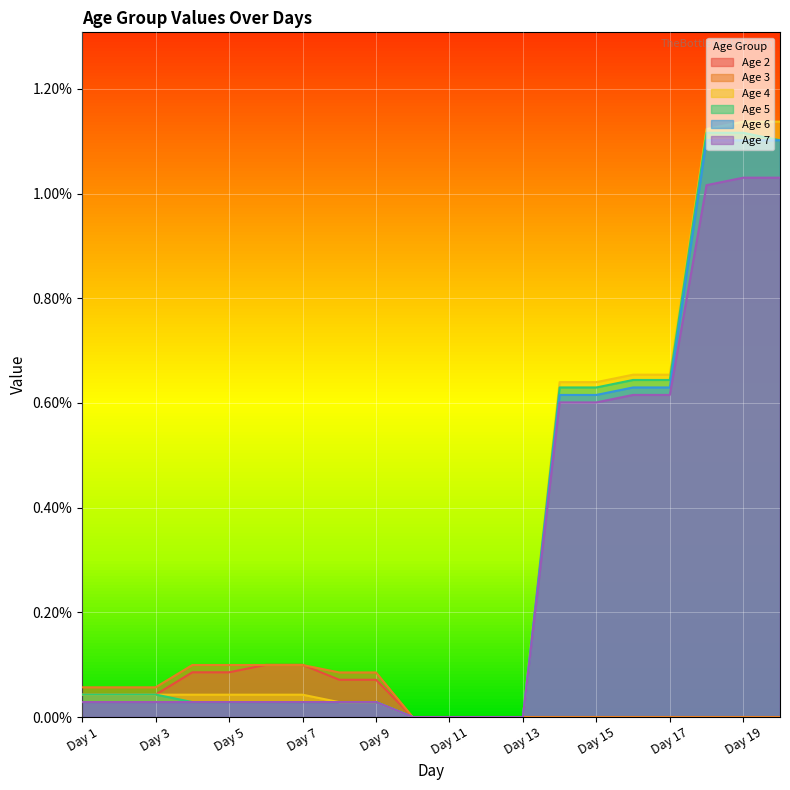

Rank the series by their maximum value, from highest to lowest.

Age 4, Age 5, Age 6, Age 7, Age 2, Age 3